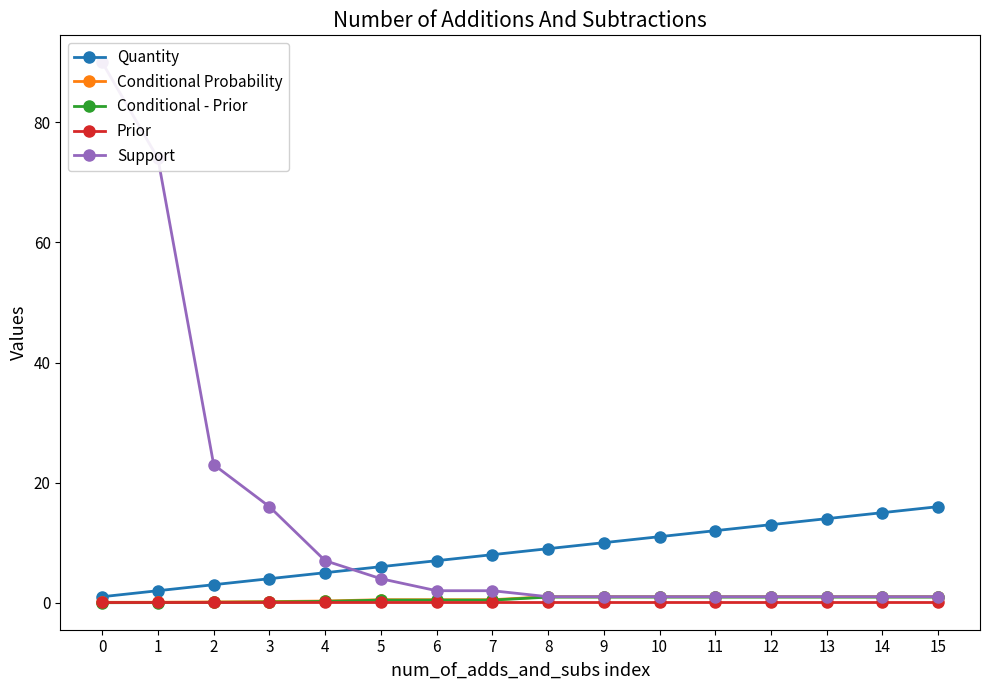

True or false: Conditional - Prior and Quantity intersect in this chart.

False